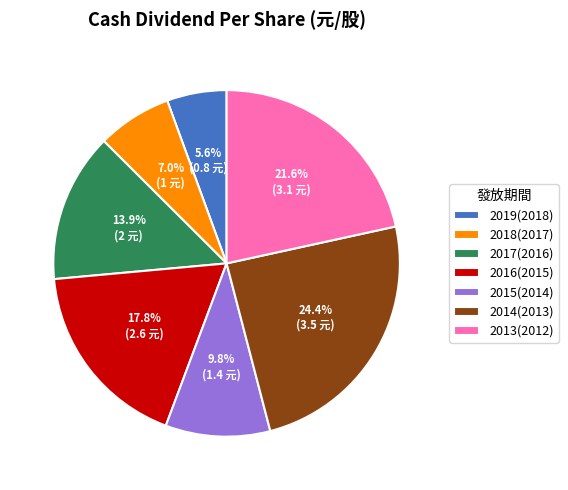

How many slices are in this pie chart?

7